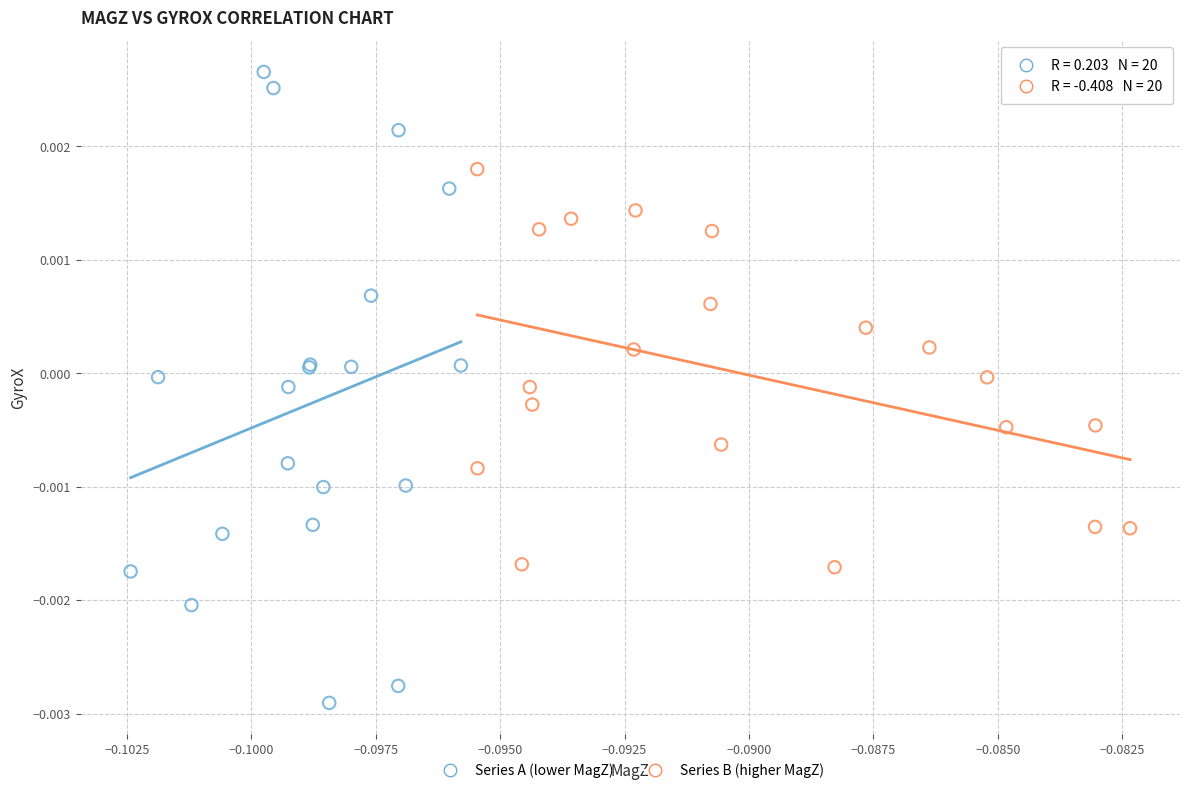

Which series has the largest Y range (max minus min)?

Series A (lower MagZ)